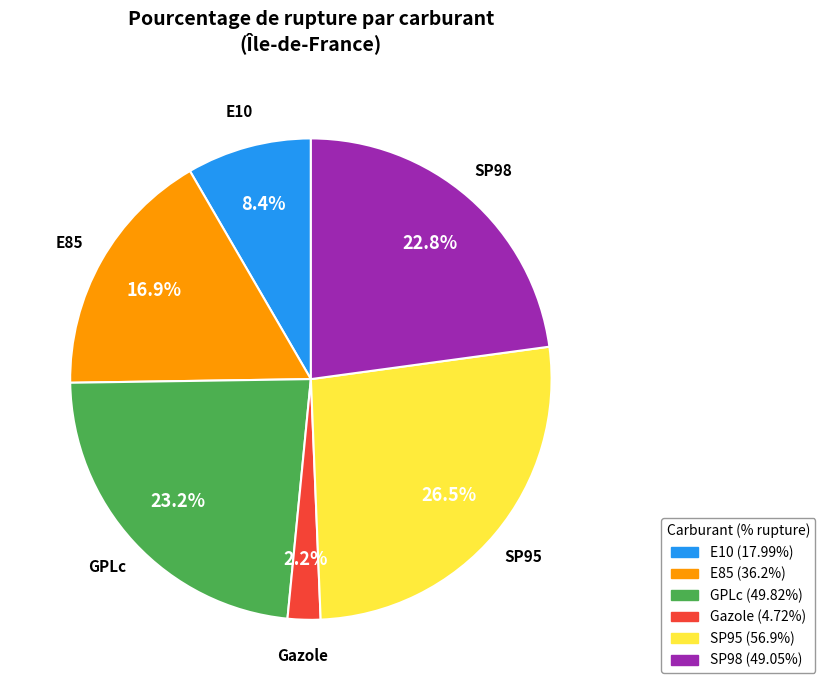

Does any single category account for the majority?

No